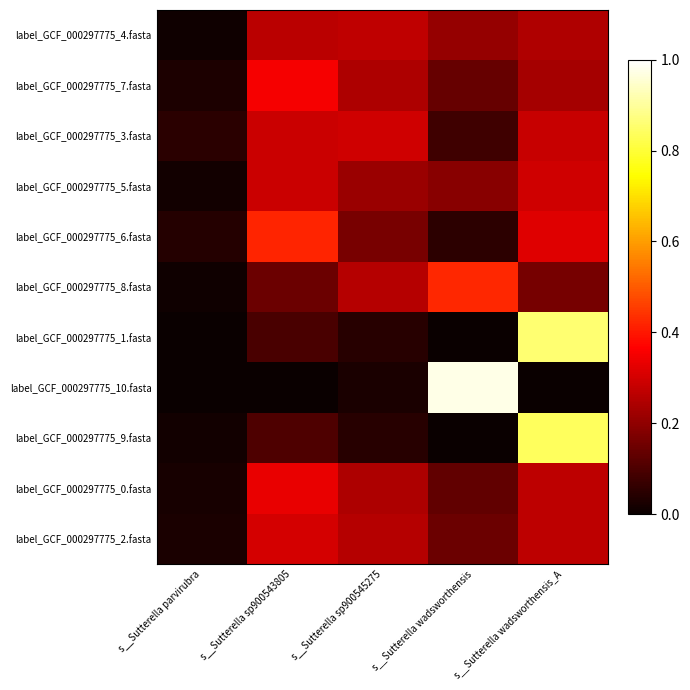

What is the spread (max minus min) of values at s__Sutterella wadsworthensis_A?

0.9